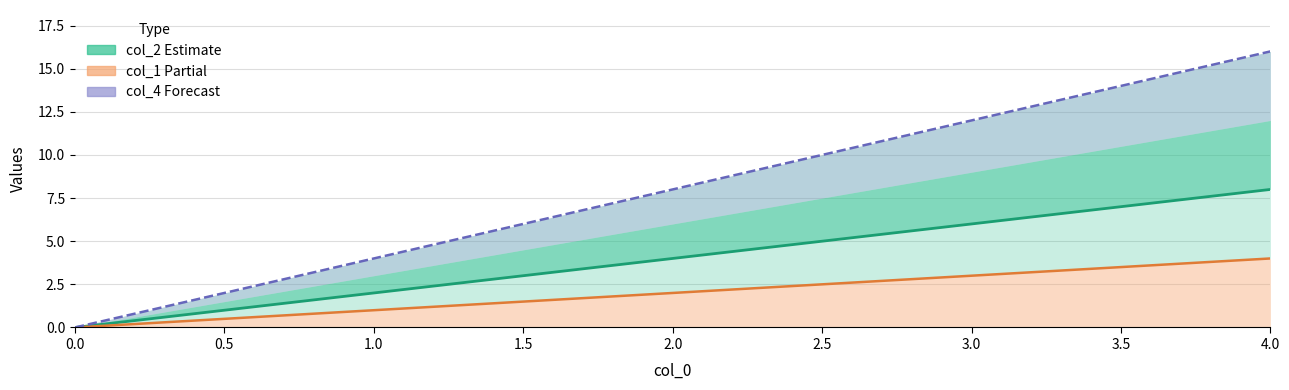

Which has a higher value, 4.0 or 2.0?

4.0